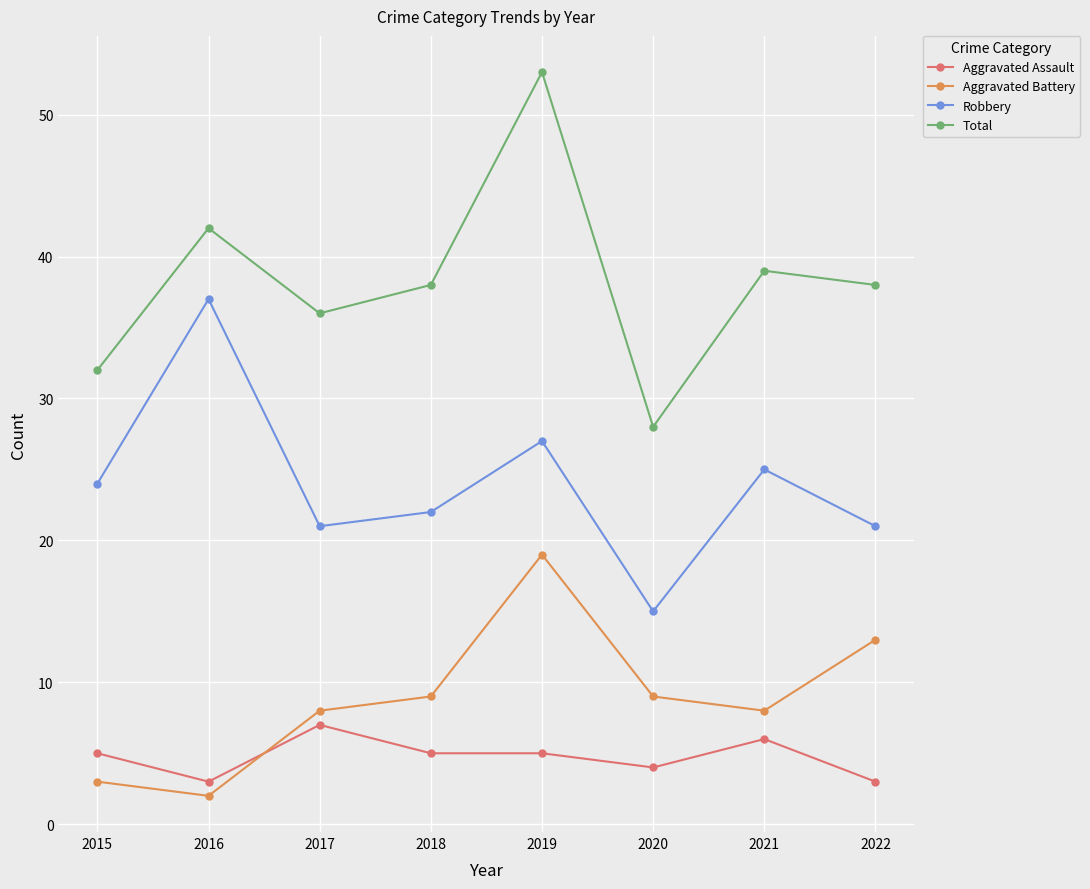

What are all the series names shown in the legend?

Aggravated Assault, Aggravated Battery, Robbery, Total